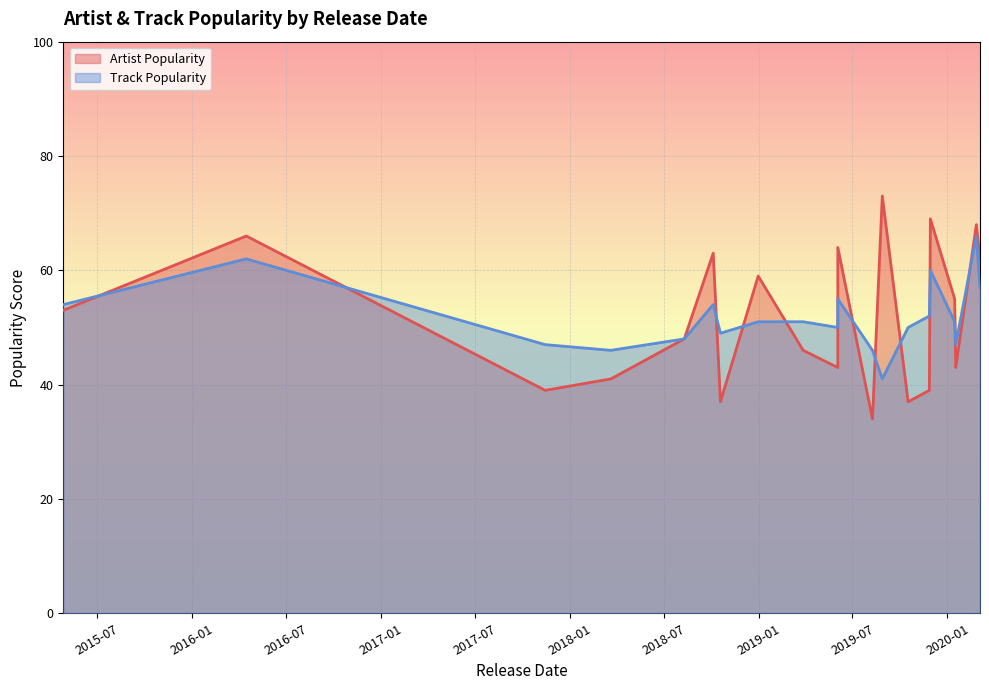

How many lines are shown in the chart?

2